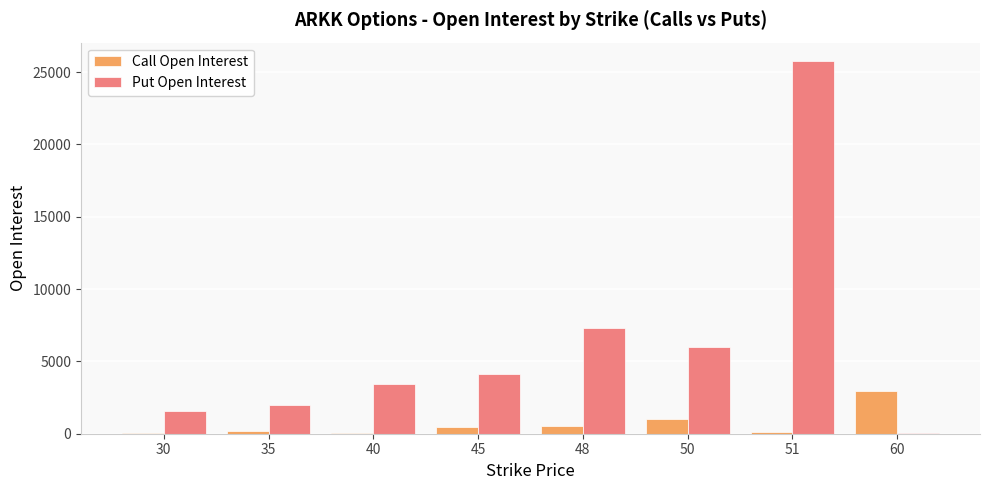

How many groups of bars are there?

8